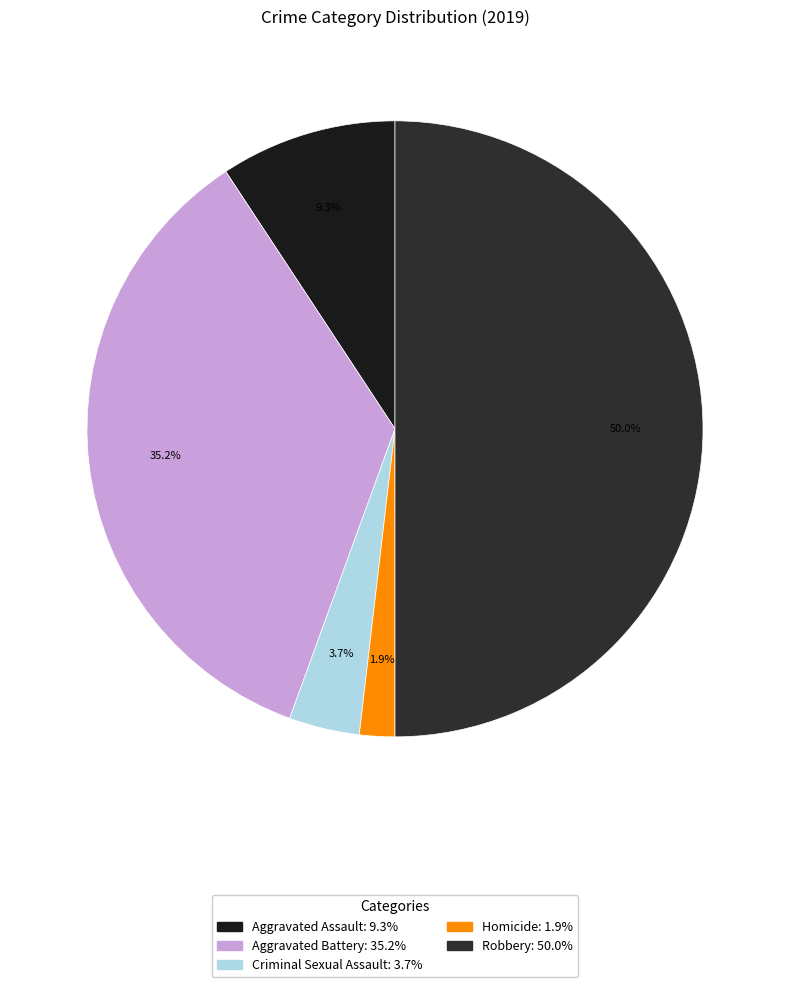

Count the number of slices in the pie.

5